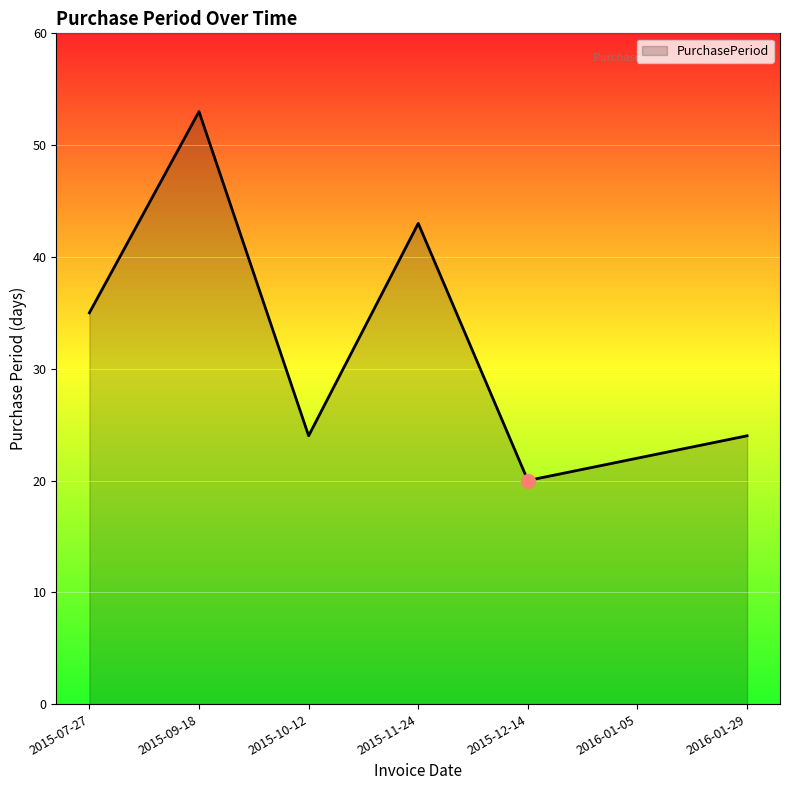

True or false: the data has more than 1 interior local peaks.

True